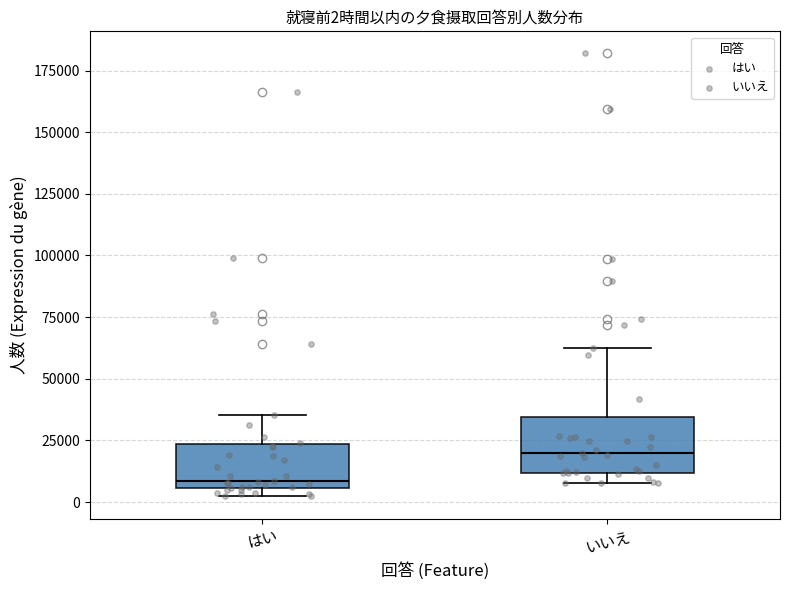

Which box has the lowest median line?

はい